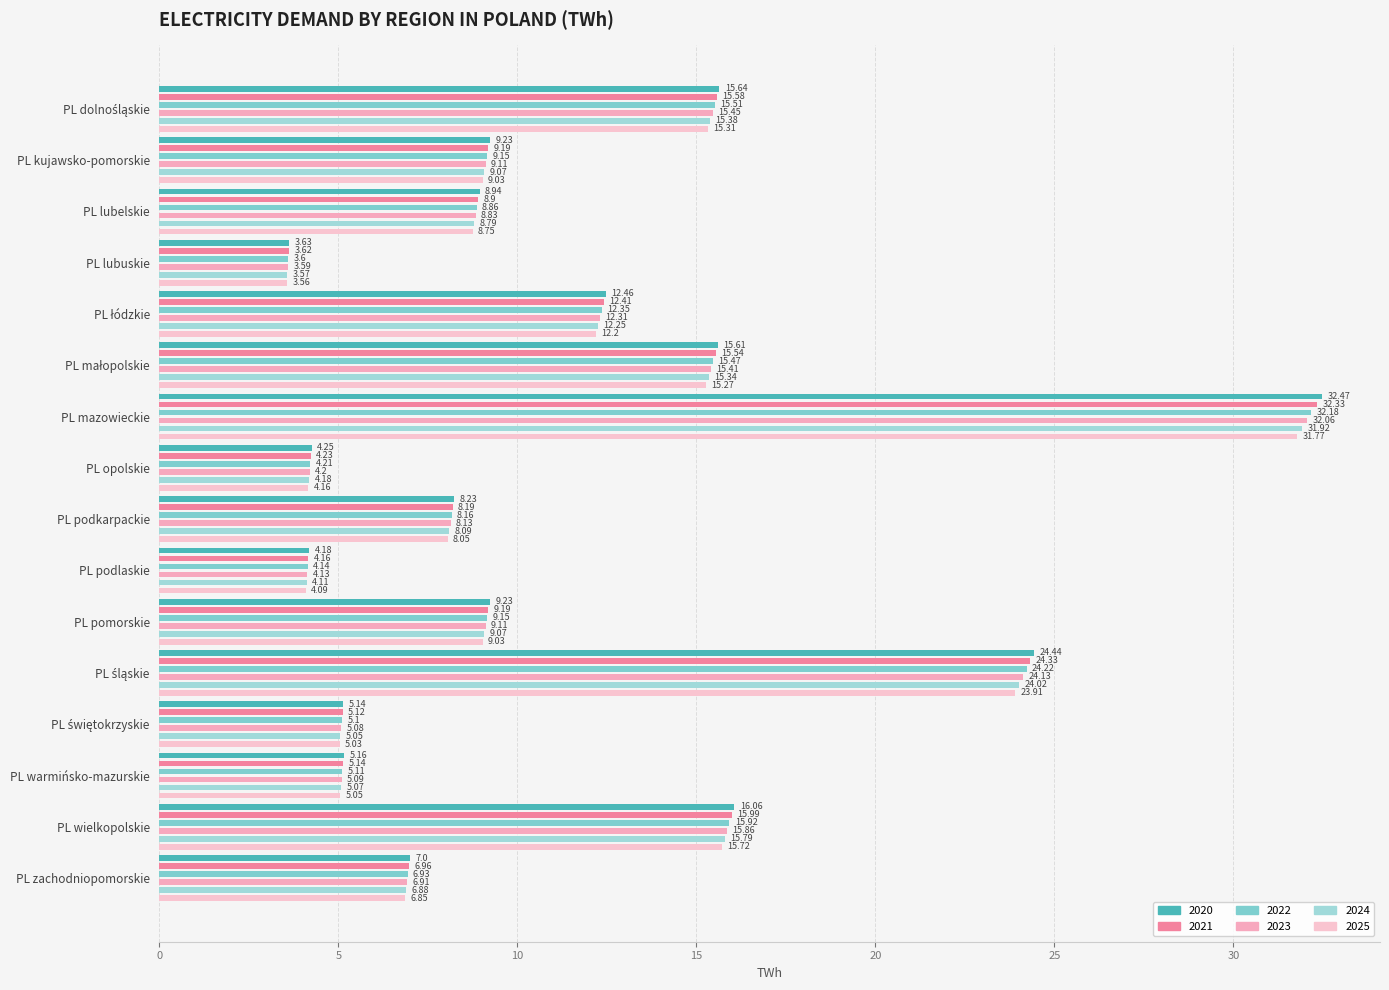

How many data points does each series have?

16